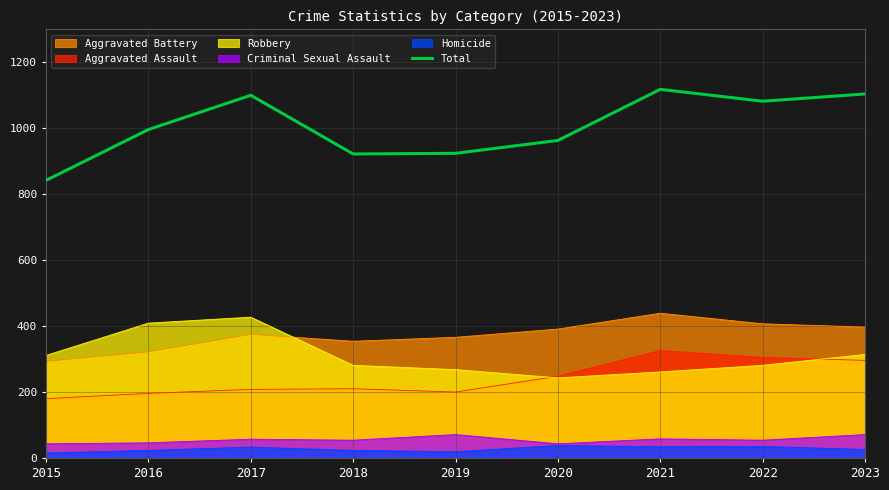

Where does the data first go above 996?

2017